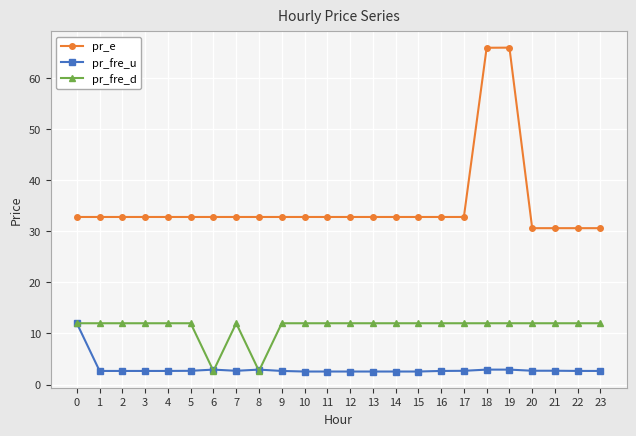

Is the value of pr_fre_d at 0 greater than the value of pr_fre_u at 19?

Yes